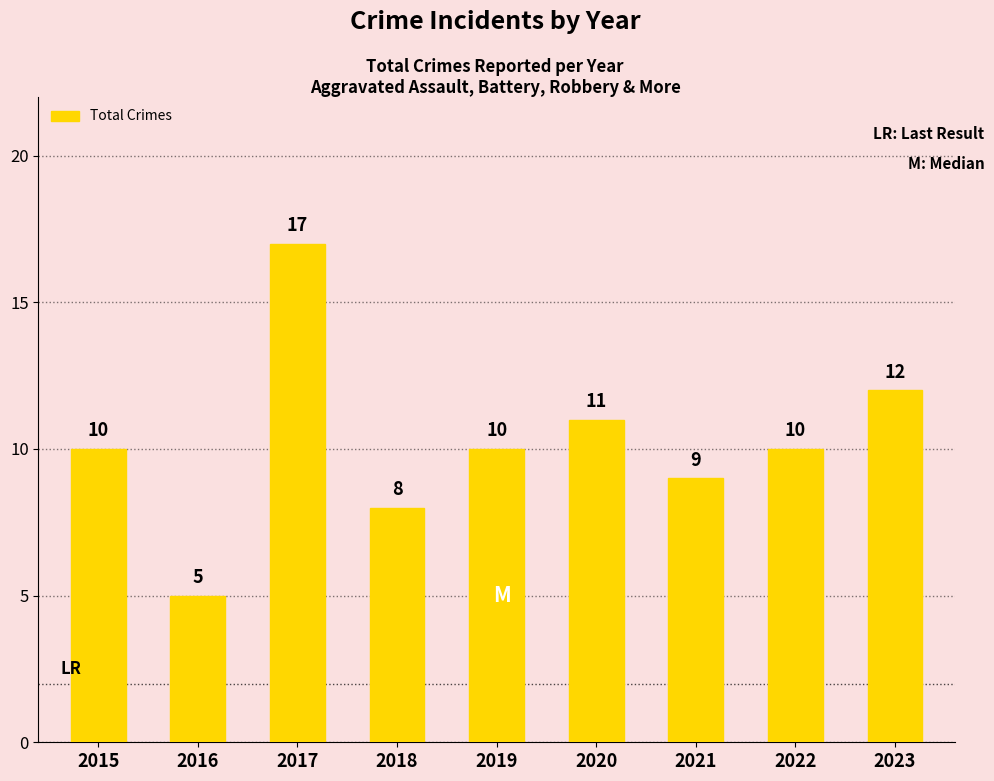

What is the difference between the values at 2017 and 2015?

7